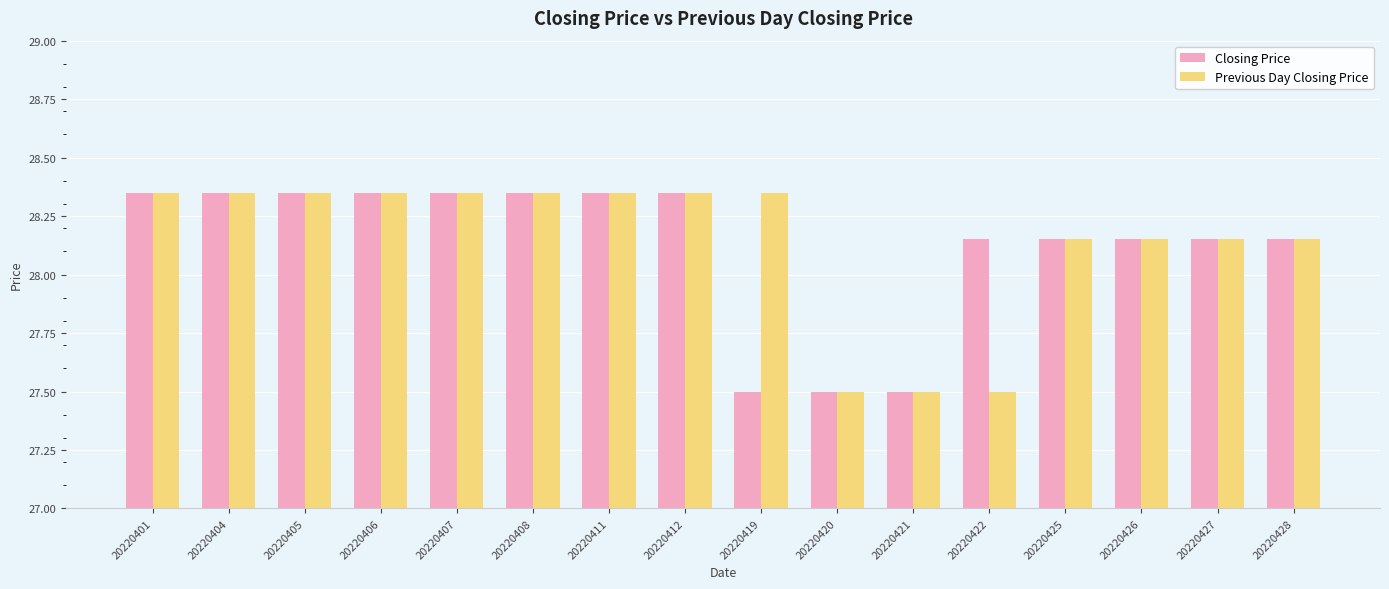

How many bars are there in each group?

2